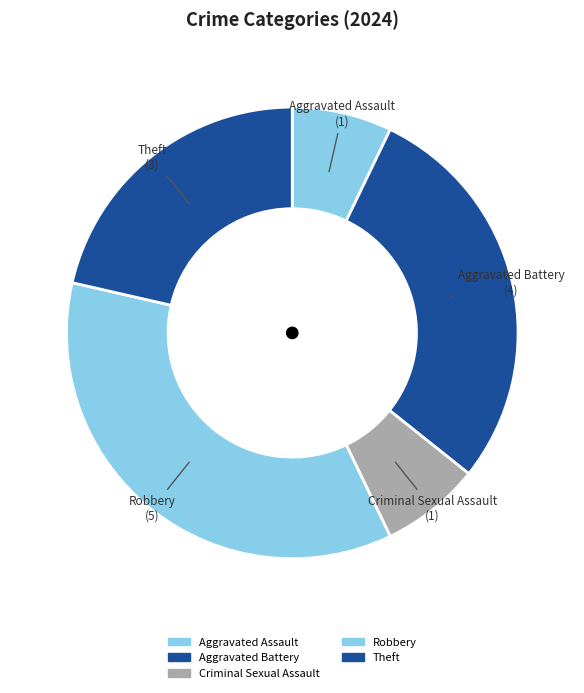

Between Aggravated Assault and Theft, which is larger?

Theft